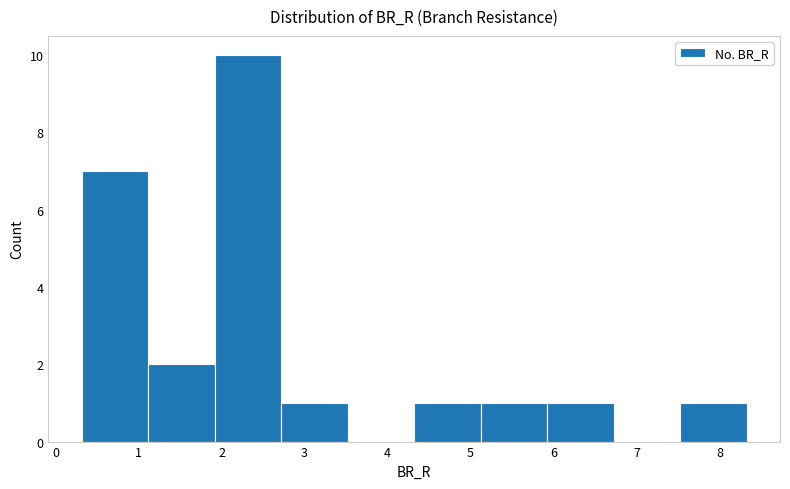

Reading left to right, list every bar in this chart as the range it spans on the x-axis followed by its height. Neither the bar edges nor the heights are printed on the chart, so give them approximately, as read against the axes.

0.3 to 1.1: 7
1.1 to 1.9: 2
1.9 to 2.7: 10
2.7 to 3.5: 1
3.5 to 4.3: 0
4.3 to 5.1: 1
5.1 to 5.9: 1
5.9 to 6.7: 1
6.7 to 7.5: 0
7.5 to 8.3: 1